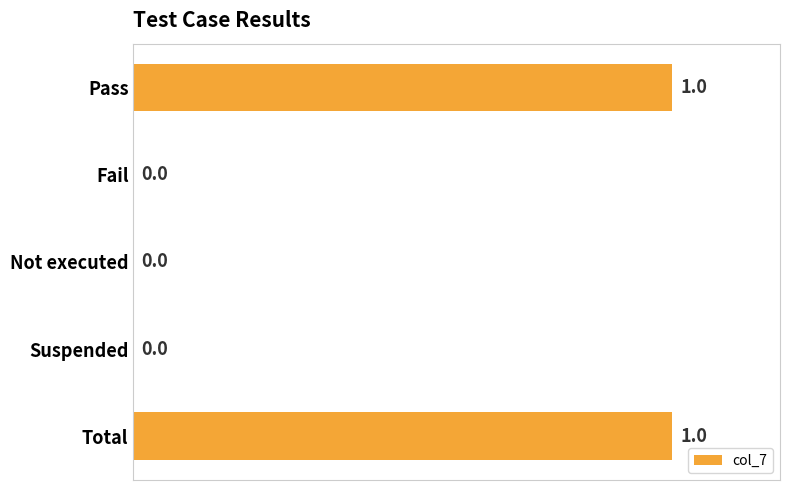

The value at Fail is 0. True or false?

True